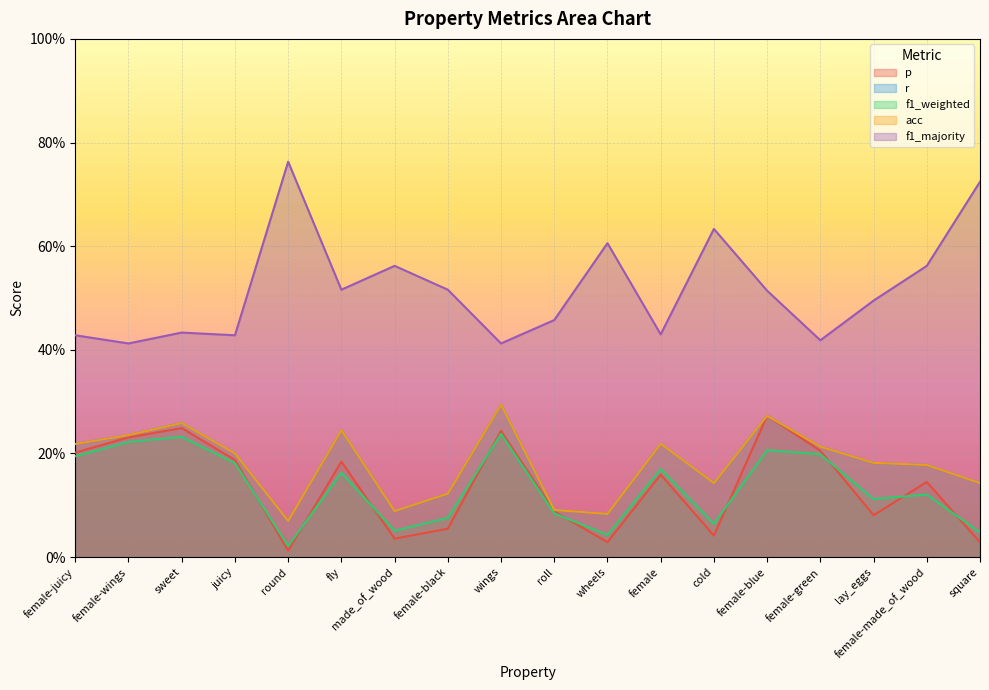

What is the sum of all f1_majority values?

9.3